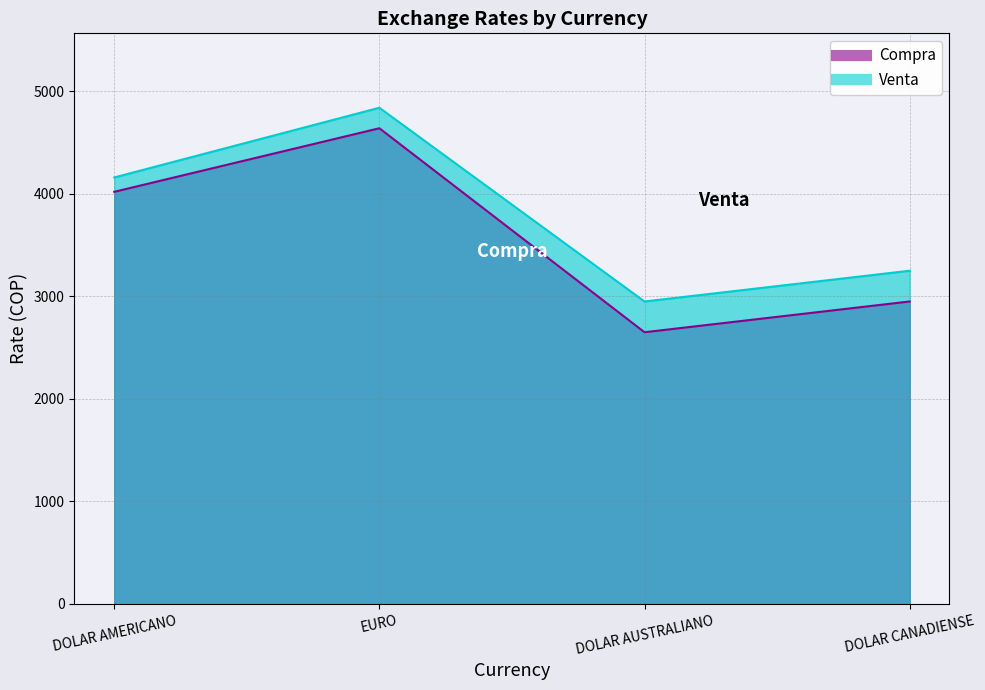

Which series has the largest total across all categories?

Venta